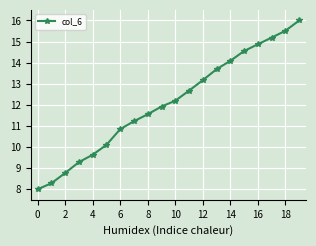

What is the value of the 15th point from the left?

14.1